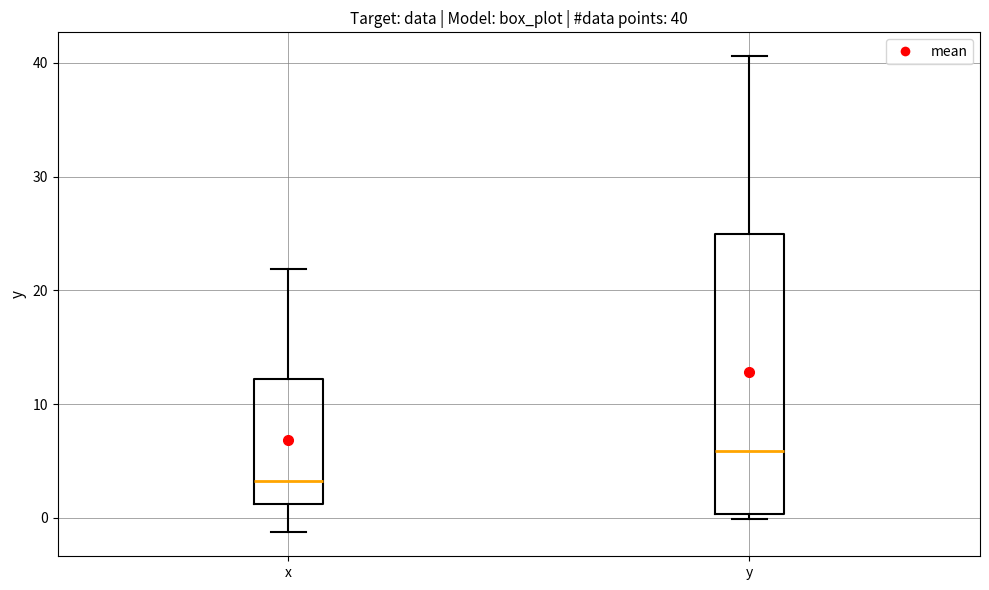

Comparing the boxes themselves (not the whiskers), which one is the tallest?

y